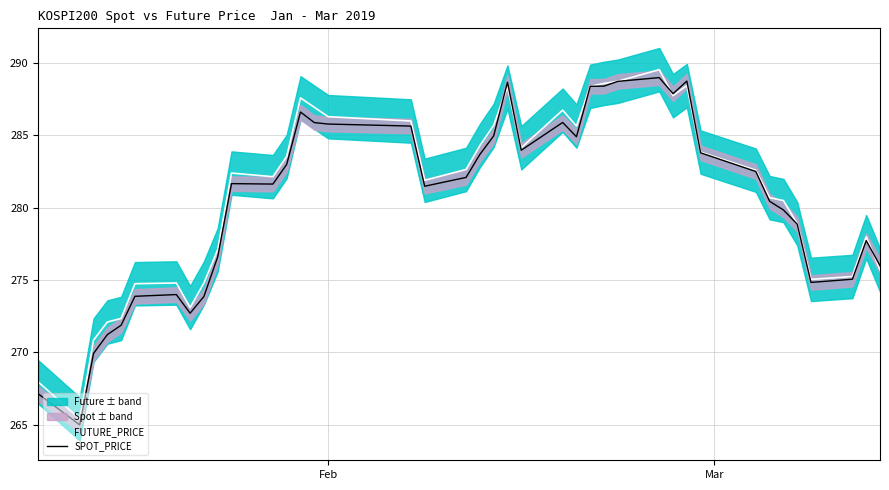

What is the minimum value for SPOT_PRICE?

265.0